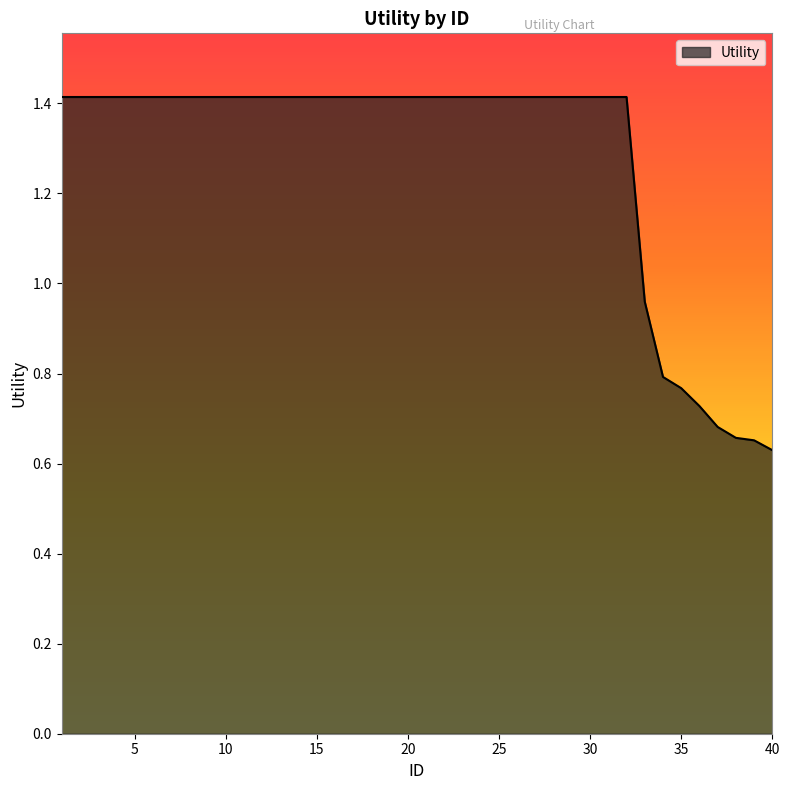

What is the maximum value shown in the chart?

1.4